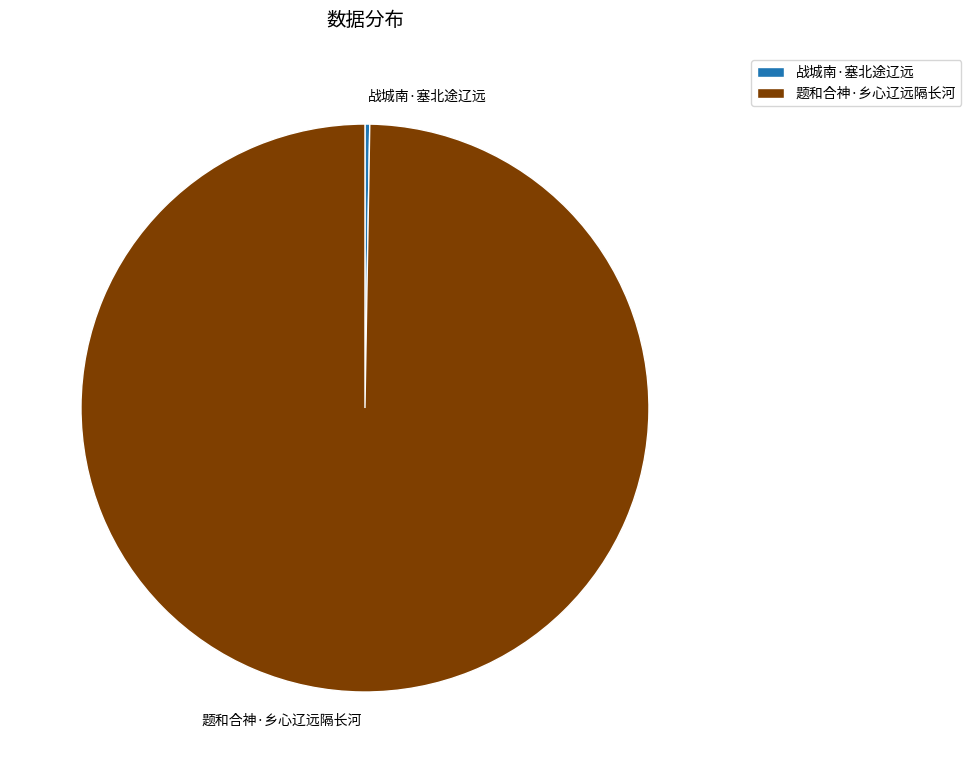

Is it true that 题和合神·乡心辽远隔长河 is 100% of the pie?

True